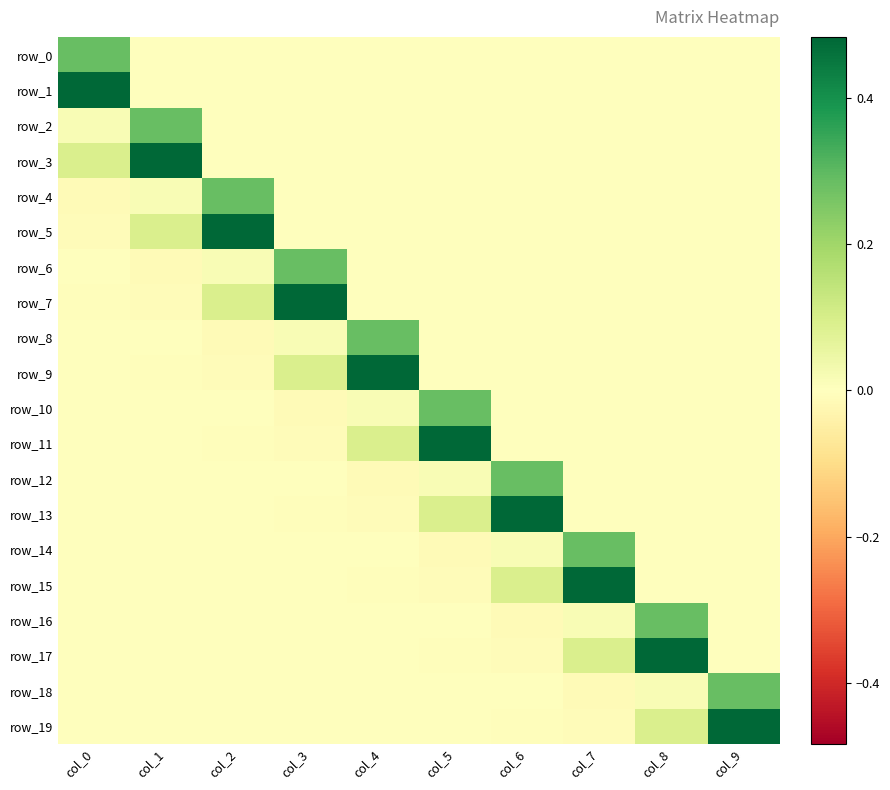

Reading left to right, extract all data points from this chart.

row_0: 0.3	0.0	0.0	0.0	0.0	0.0	0.0	0.0	0.0	0.0
row_1: 0.5	0.0	0.0	0.0	0.0	0.0	0.0	0.0	0.0	0.0
row_2: 0.0	0.3	0.0	0.0	0.0	0.0	0.0	0.0	0.0	0.0
row_3: 0.1	0.5	0.0	0.0	0.0	0.0	0.0	0.0	0.0	0.0
row_4: -0.0	0.0	0.3	0.0	0.0	0.0	0.0	0.0	0.0	0.0
row_5: -0.0	0.1	0.5	0.0	0.0	0.0	0.0	0.0	0.0	0.0
row_6: -0.0	-0.0	0.0	0.3	0.0	0.0	0.0	0.0	0.0	0.0
row_7: -0.0	-0.0	0.1	0.5	0.0	0.0	0.0	0.0	0.0	0.0
row_8: 0.0	-0.0	-0.0	0.0	0.3	0.0	0.0	0.0	0.0	0.0
row_9: -0.0	-0.0	-0.0	0.1	0.5	0.0	0.0	0.0	0.0	0.0
row_10: 0.0	0.0	-0.0	-0.0	0.0	0.3	0.0	0.0	0.0	0.0
row_11: 0.0	-0.0	-0.0	-0.0	0.1	0.5	0.0	0.0	0.0	0.0
row_12: 0.0	0.0	0.0	-0.0	-0.0	0.0	0.3	0.0	0.0	0.0
row_13: 0.0	0.0	-0.0	-0.0	-0.0	0.1	0.5	0.0	0.0	0.0
row_14: -0.0	0.0	0.0	0.0	-0.0	-0.0	0.0	0.3	0.0	0.0
row_15: 0.0	0.0	0.0	-0.0	-0.0	-0.0	0.1	0.5	0.0	0.0
row_16: -0.0	-0.0	0.0	0.0	0.0	-0.0	-0.0	0.0	0.3	0.0
row_17: -0.0	0.0	0.0	0.0	-0.0	-0.0	-0.0	0.1	0.5	0.0
row_18: -0.0	-0.0	-0.0	0.0	0.0	0.0	-0.0	-0.0	0.0	0.3
row_19: -0.0	-0.0	0.0	0.0	0.0	-0.0	-0.0	-0.0	0.1	0.5